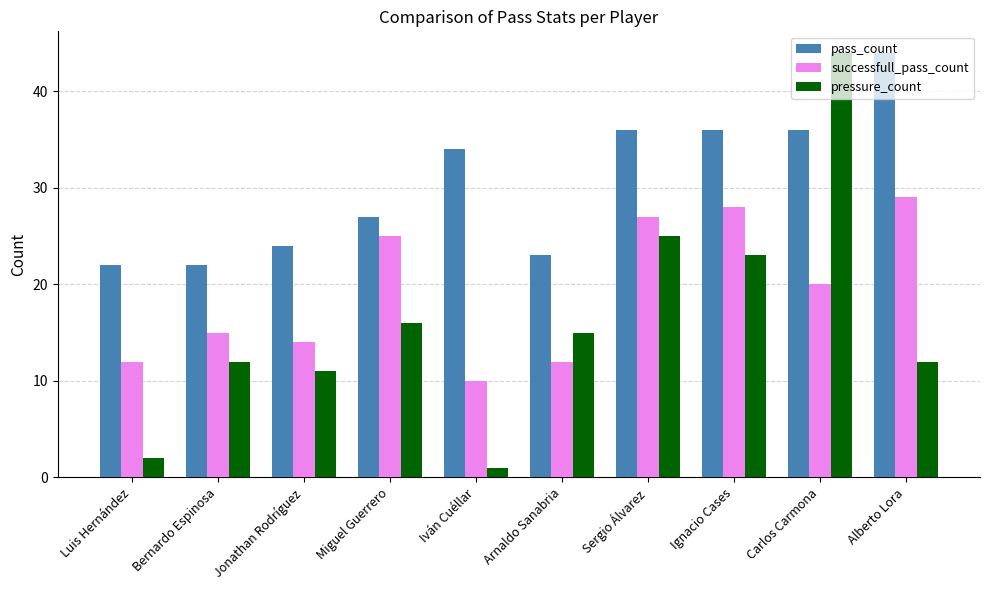

Are the bars grouped side by side (vs. stacked)?

Yes